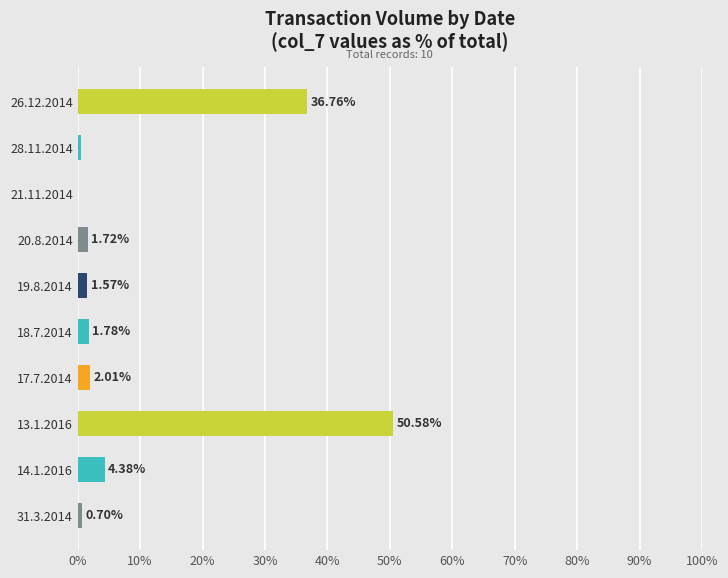

What is the sum of all values?

100.0